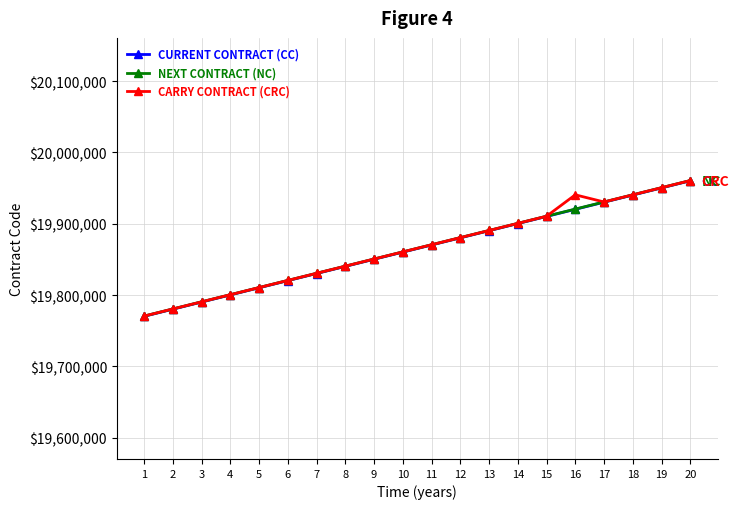

Reading right to left, list all the values displayed in this chart.

CURRENT CONTRACT (CC): 20=19960300	19=19950300	18=19940300	17=19930300	16=19920300	15=19910300	14=19900300	13=19890300	12=19880300	11=19870300	10=19860300	9=19850300	8=19840300	7=19830300	6=19820300	5=19810300	4=19800300	3=19790300	2=19780300	1=19770300
NEXT CONTRACT (NC): 20=19960600	19=19950600	18=19940600	17=19930600	16=19920600	15=19910600	14=19900600	13=19890600	12=19880600	11=19870600	10=19860600	9=19850600	8=19840600	7=19830600	6=19820600	5=19810600	4=19800600	3=19790600	2=19780600	1=19770600
CARRY CONTRACT (CRC): 20=19960600	19=19950600	18=19940600	17=19930600	16=19940600	15=19910600	14=19900600	13=19890600	12=19880600	11=19870600	10=19860600	9=19850600	8=19840600	7=19830600	6=19820600	5=19810600	4=19800600	3=19790600	2=19780600	1=19770600